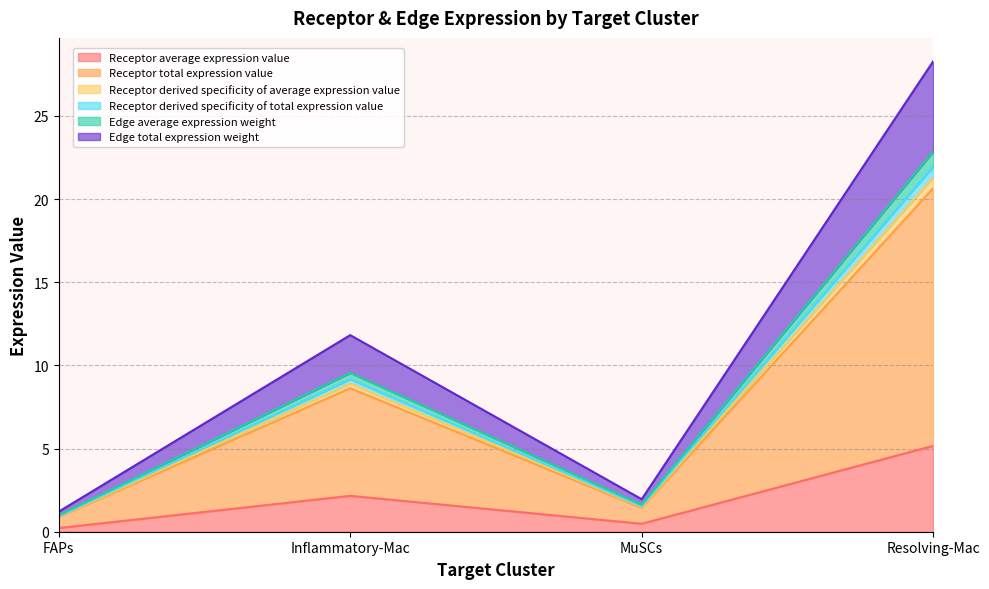

True or false: Edge total expression weight and Receptor derived specificity of average expression value intersect in this chart.

False